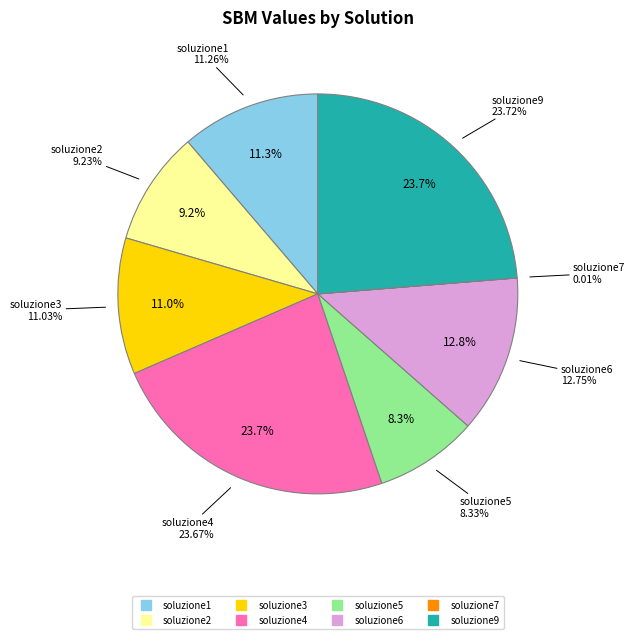

Is soluzione1 the majority of the pie?

No